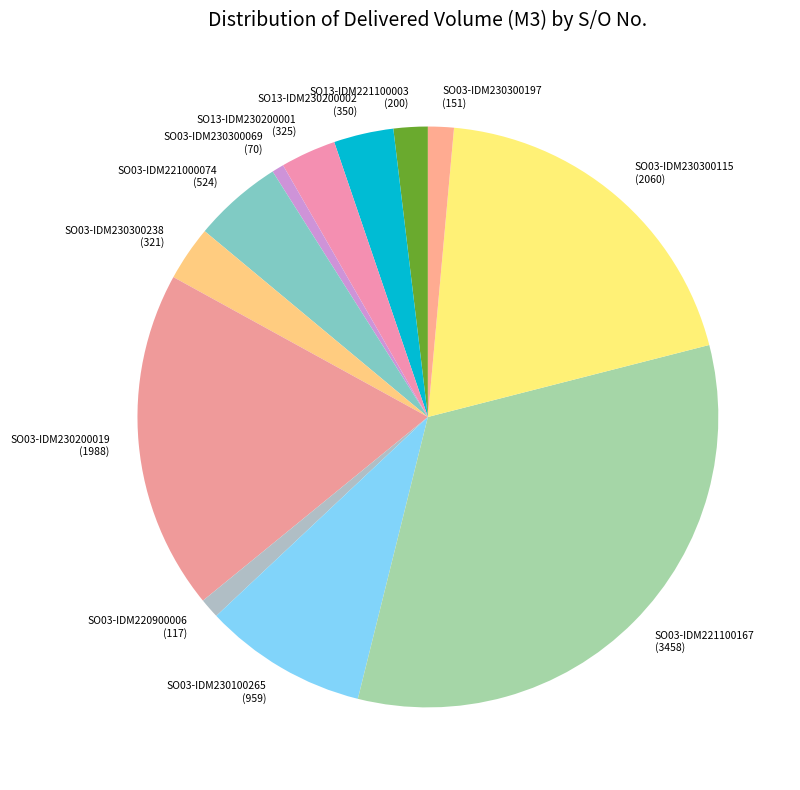

How many segments does this pie chart have?

12